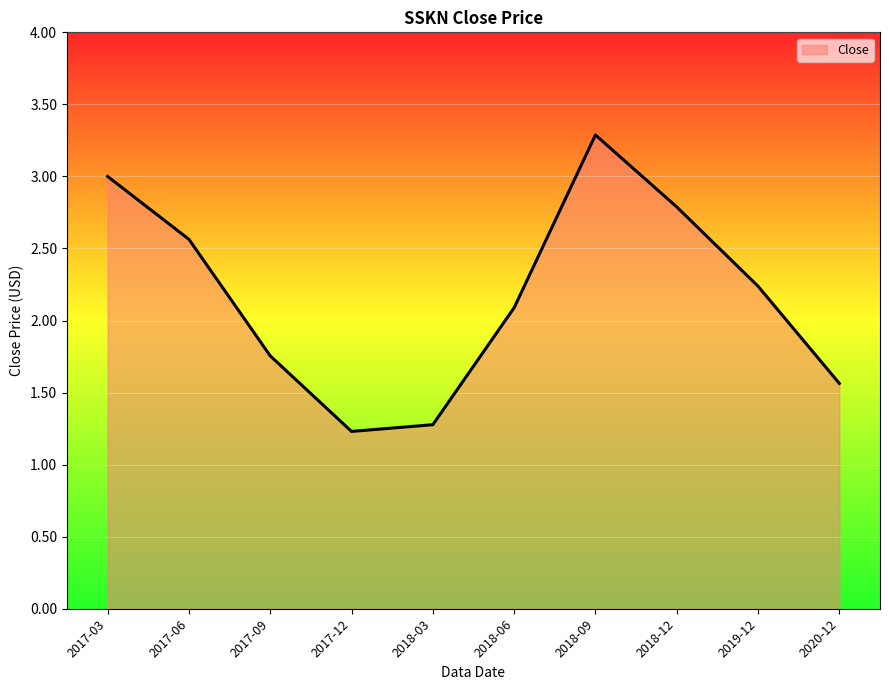

Between 2018-03 and 2017-03, which is larger?

2017-03